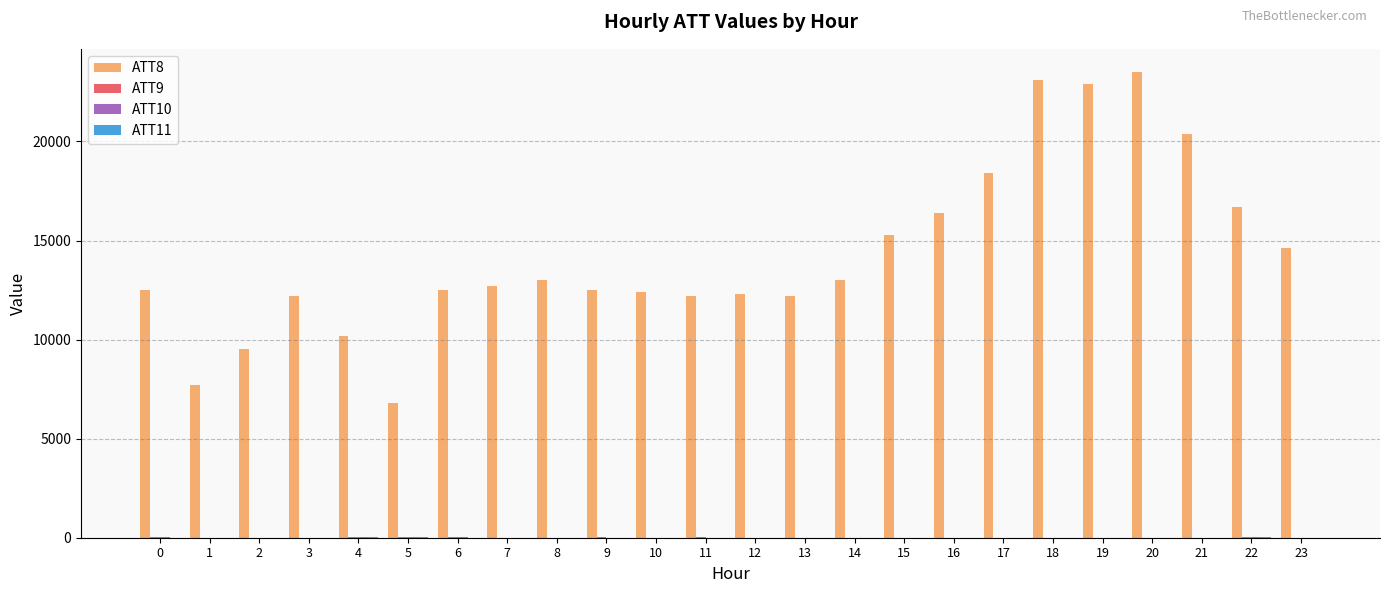

What is the total value across all series at 17?

18400.0